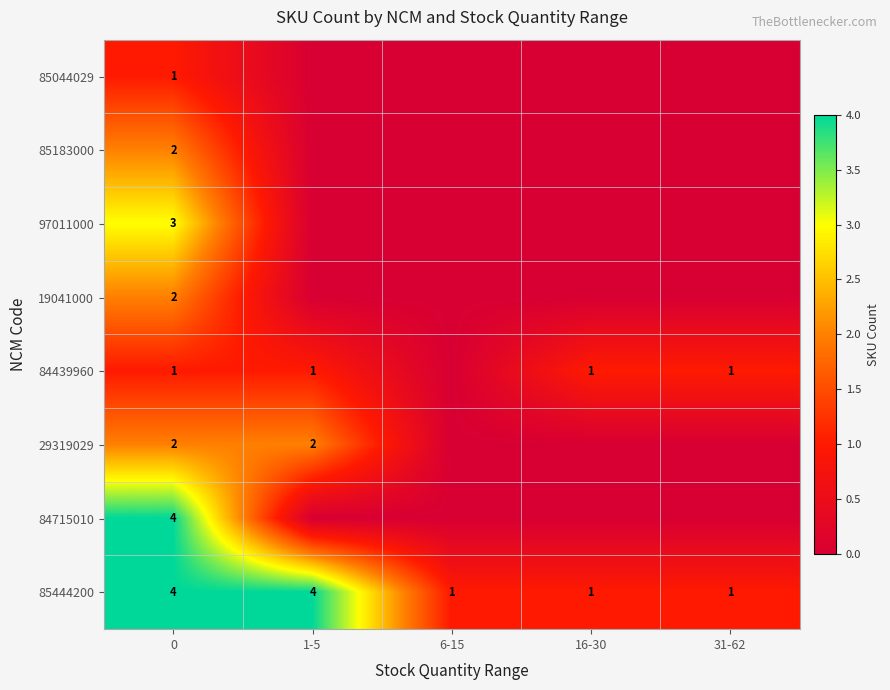

Reading left to right, list all the values displayed in this chart.

row_0: 0=1	1-5=0	6-15=0	16-30=0	31-62=0
row_1: 0=2	1-5=0	6-15=0	16-30=0	31-62=0
row_2: 0=3	1-5=0	6-15=0	16-30=0	31-62=0
row_3: 0=2	1-5=0	6-15=0	16-30=0	31-62=0
row_4: 0=1	1-5=1	6-15=0	16-30=1	31-62=1
row_5: 0=2	1-5=2	6-15=0	16-30=0	31-62=0
row_6: 0=4	1-5=0	6-15=0	16-30=0	31-62=0
row_7: 0=4	1-5=4	6-15=1	16-30=1	31-62=1